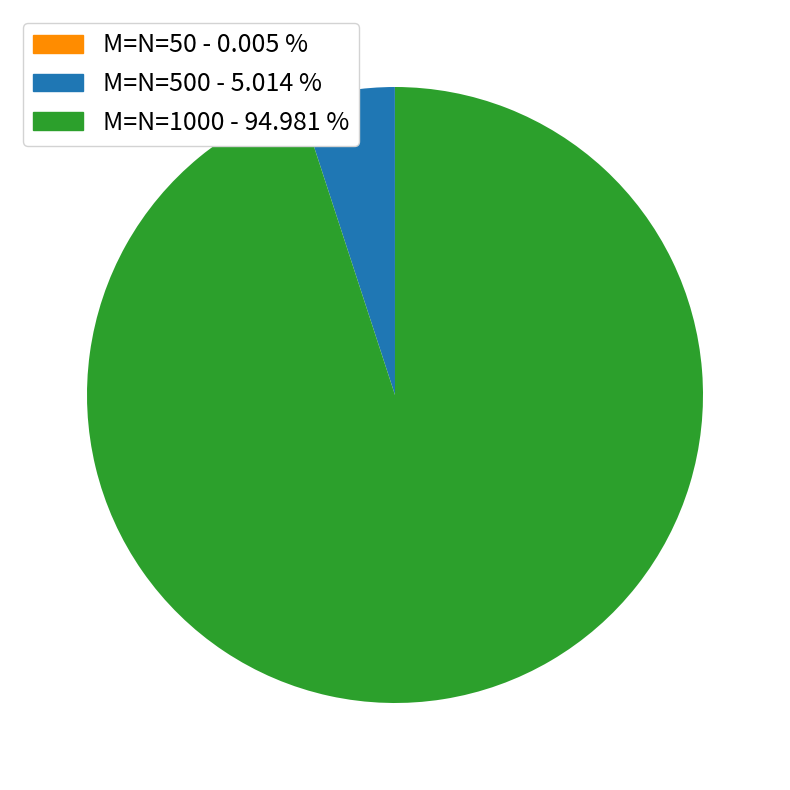

Does any single category account for the majority?

Yes